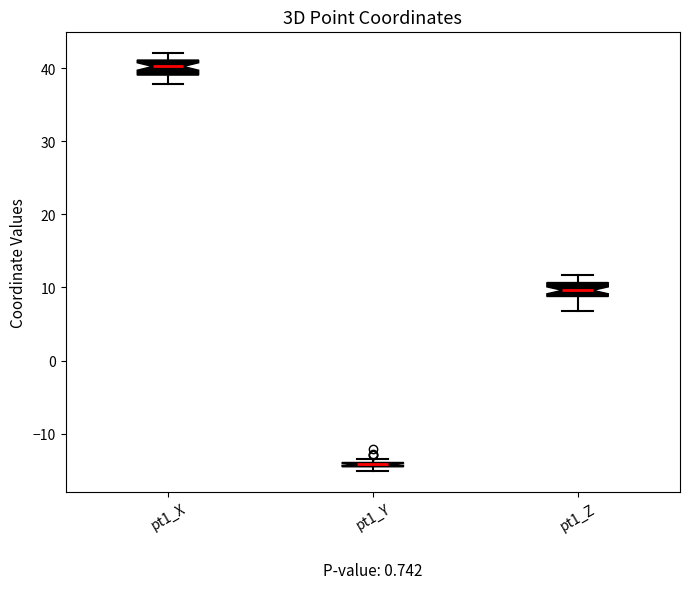

Where does the lower whisker of the box for pt1_Z end on the y-axis? The values are not printed on the chart, so give them approximately, as read against the axis.

7